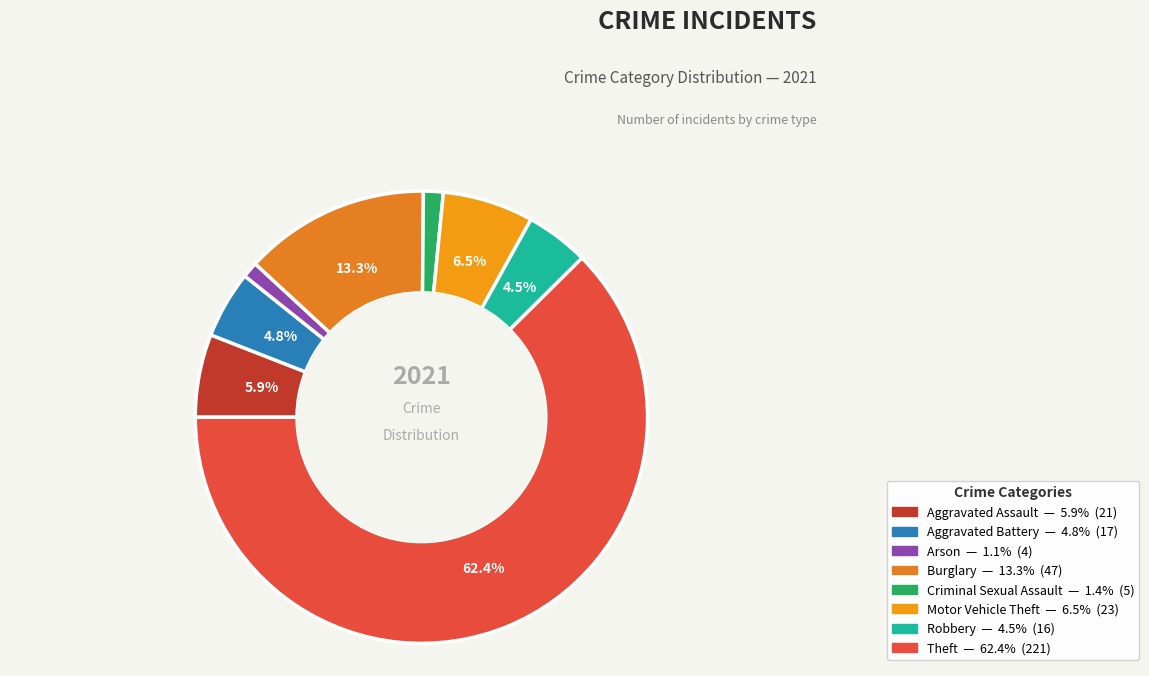

Is the sum of Robbery and Arson greater than half?

No